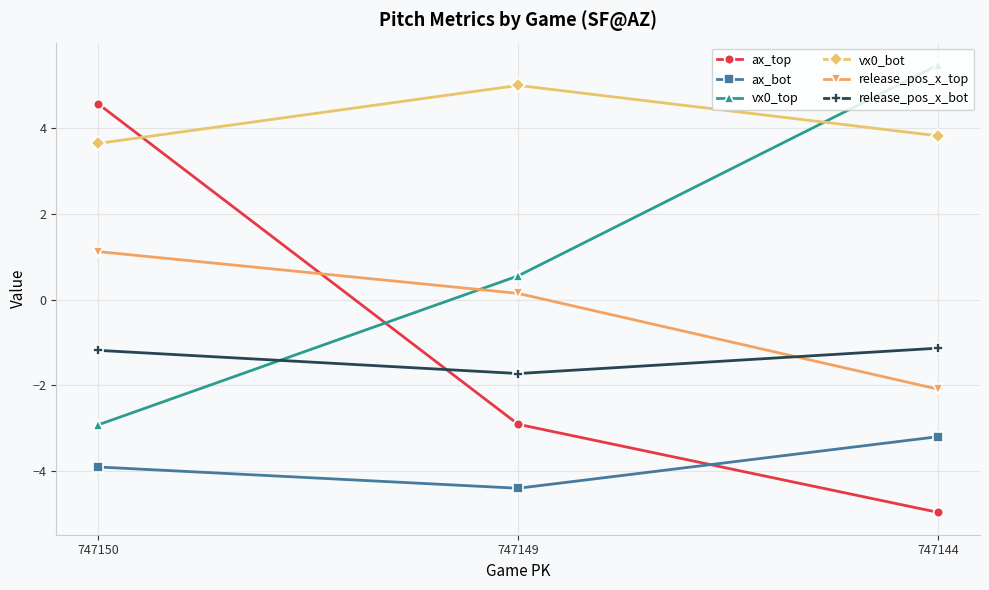

Is the value of release_pos_x_top at 747144 greater than the value of vx0_bot at 747149?

No